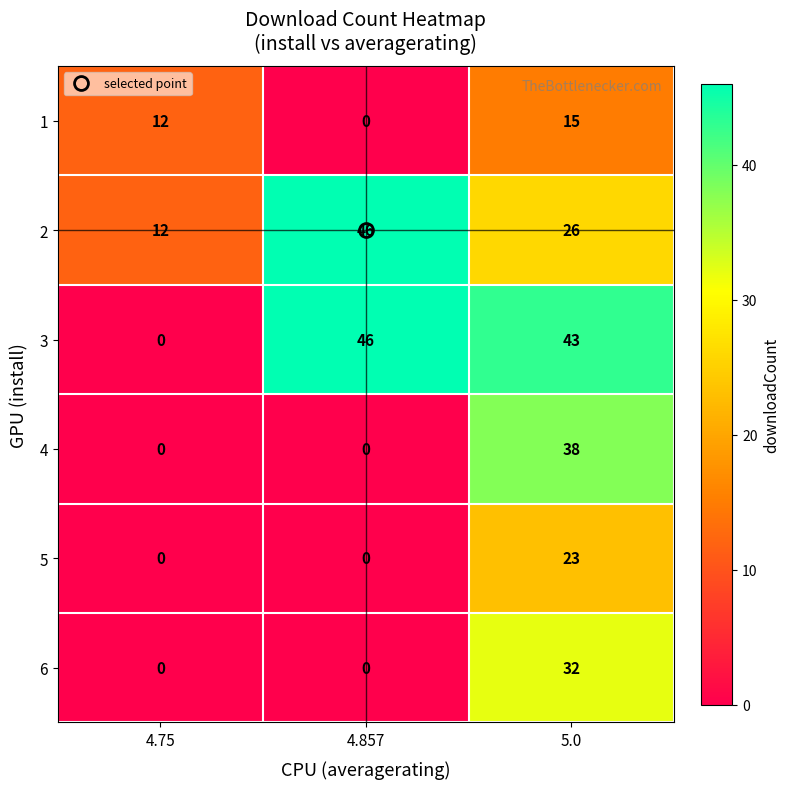

The value of 6 at 4.75 is 11. True or false?

False